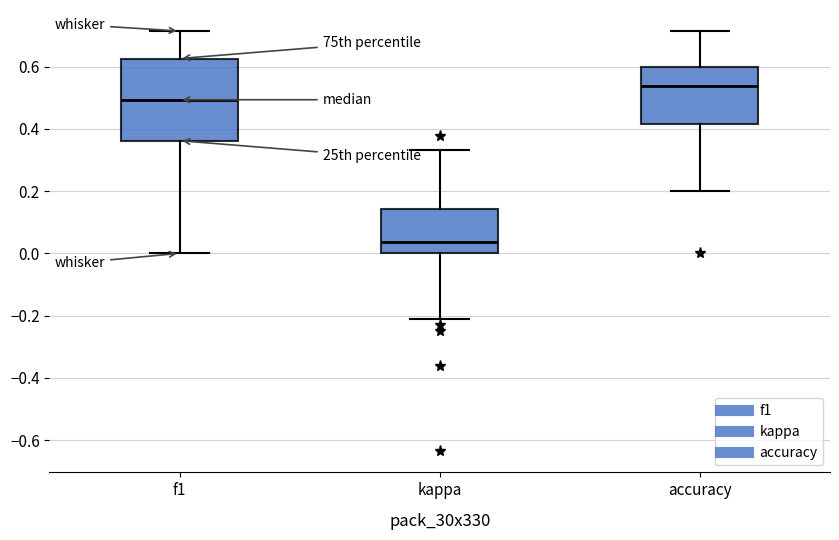

Which box is the tallest, from its lower edge to its upper edge?

f1